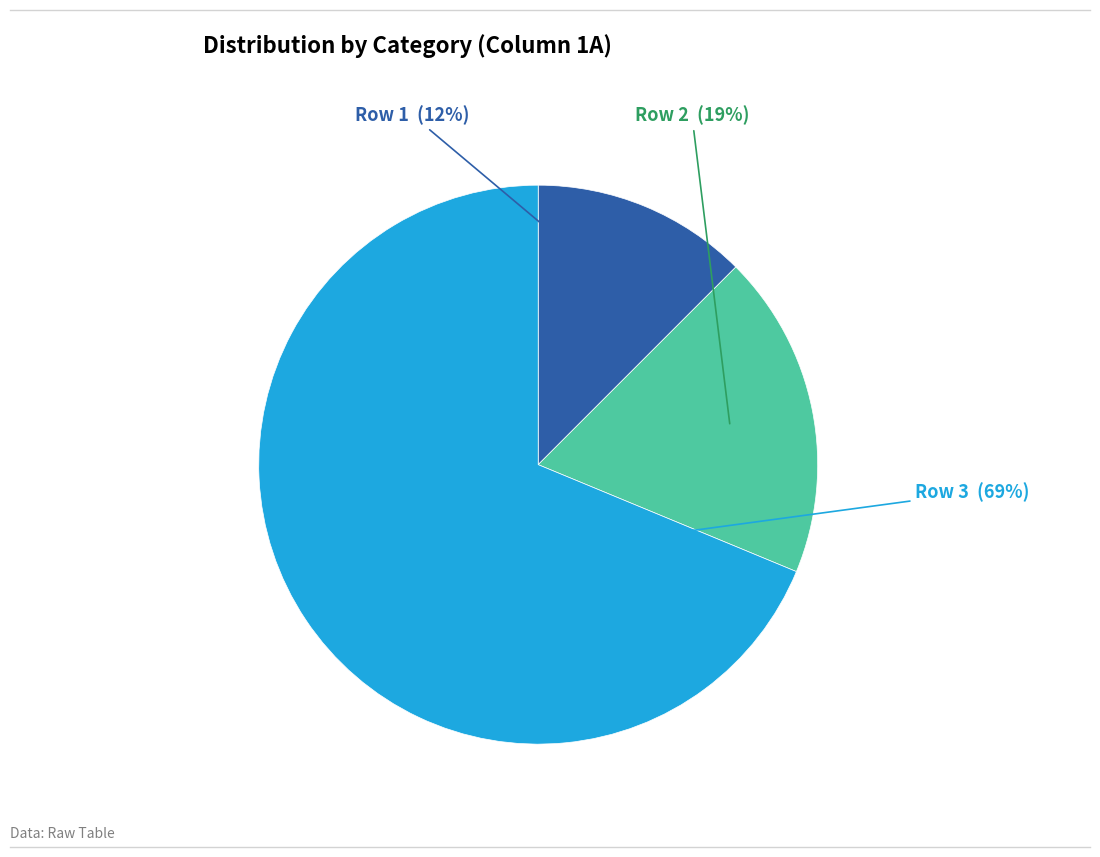

Is there a majority slice in this chart?

Yes